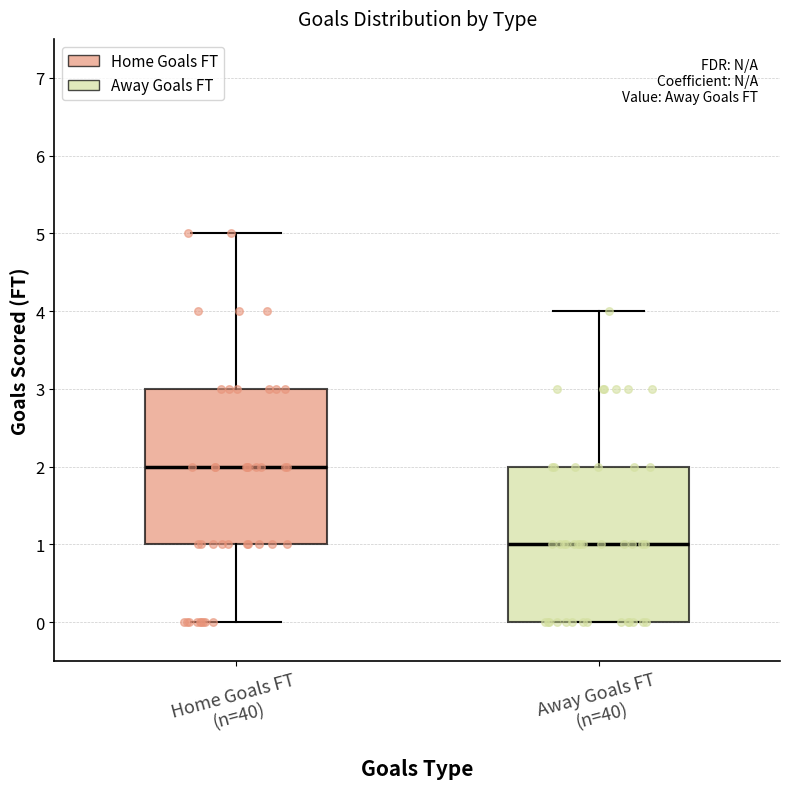

Which box has the highest median line?

Home Goals FT (n=40)